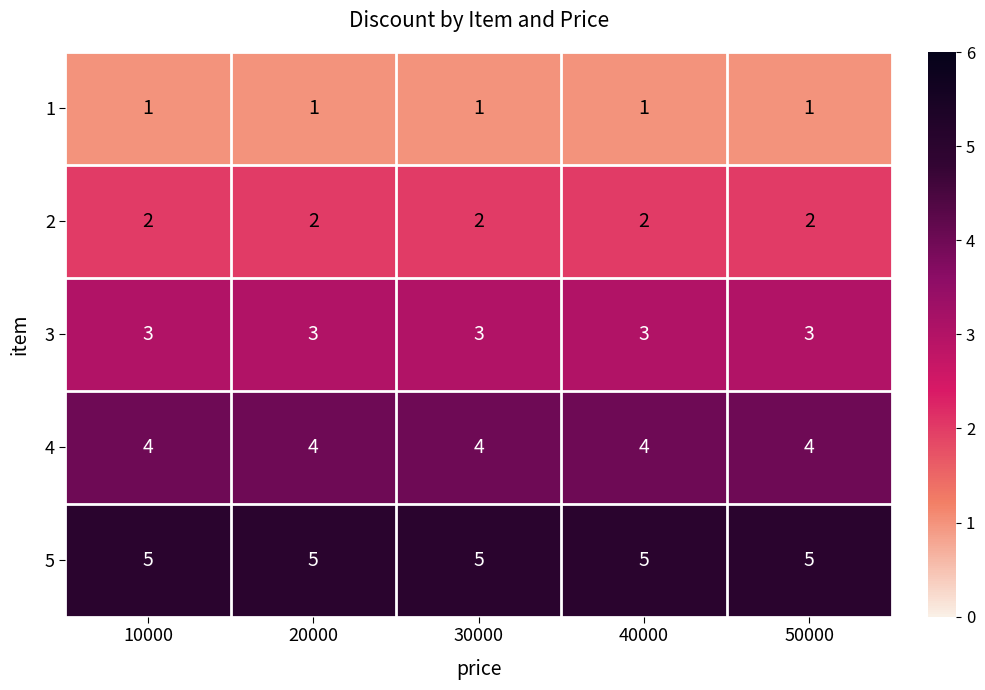

What is the difference between the highest and lowest values at 50000?

4